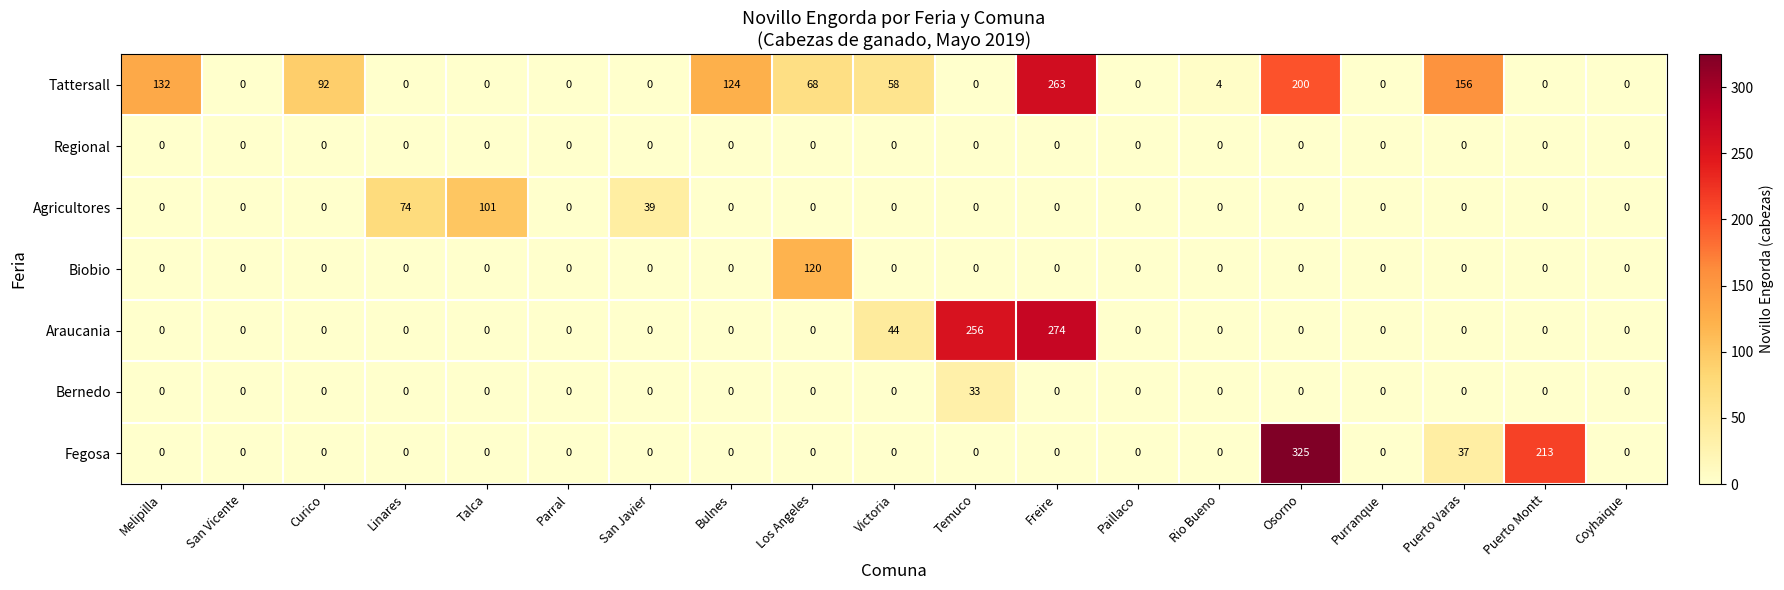

Between Talca and Freire, which series saw the biggest shift?

Araucania